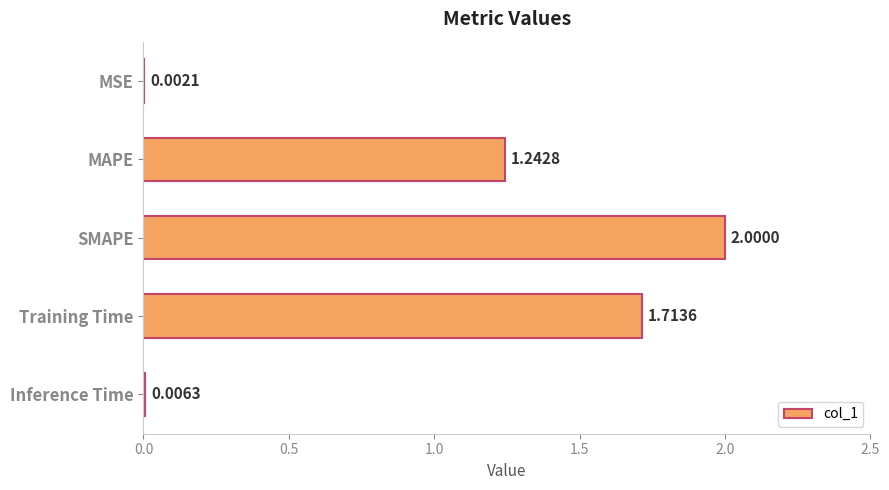

What is the change in value from Training Time to Inference Time?

-1.7